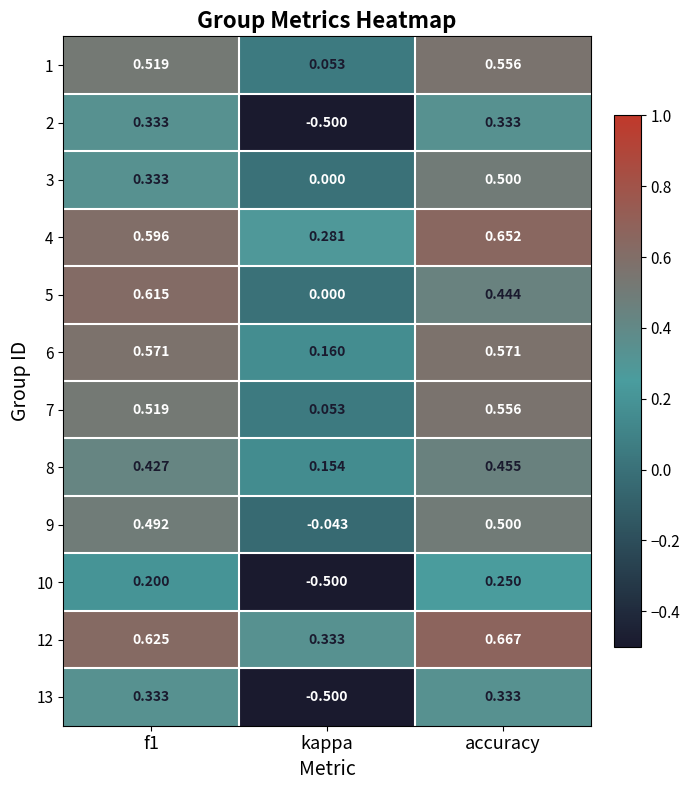

At which category is the sum across all series the highest?

accuracy